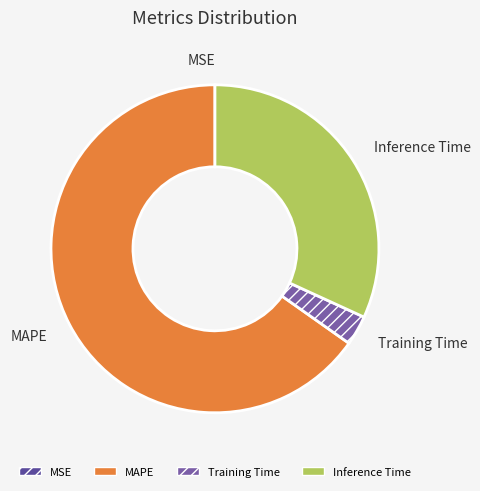

Which slice represents more than half of the pie?

MAPE